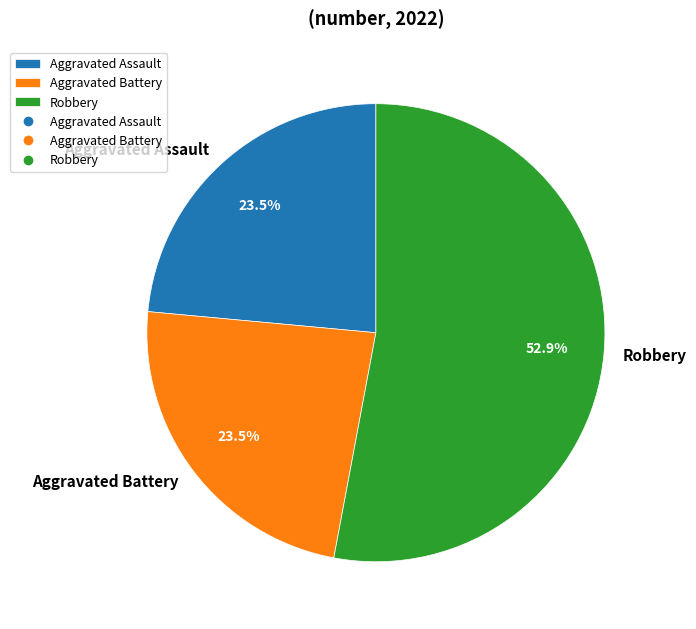

The Aggravated Battery slice represents 17% of the pie. True or false?

False